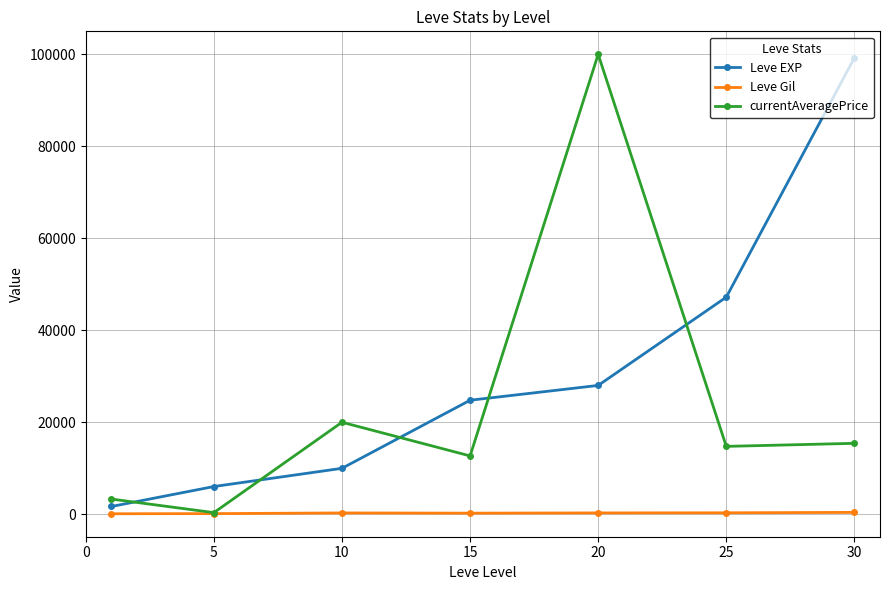

What is the minimum value for Leve EXP?

1690